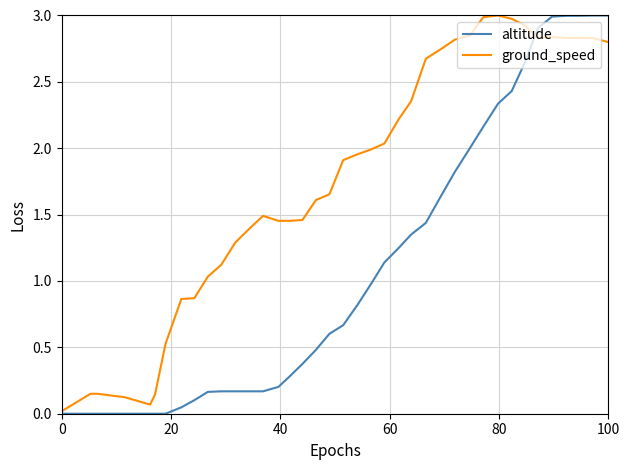

Which series has the largest total across all categories?

ground_speed